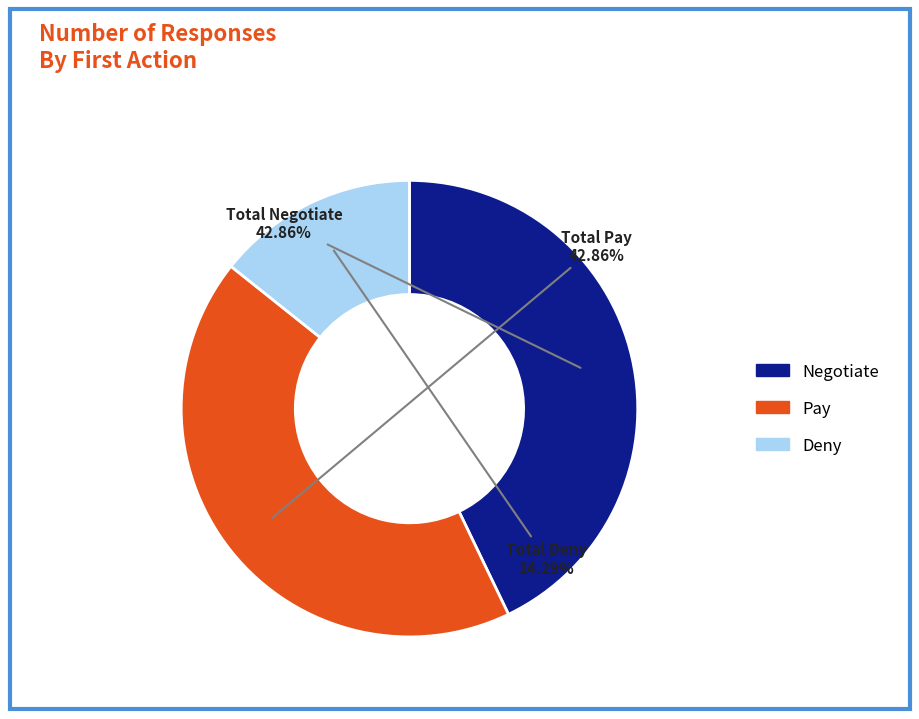

Approximately how many times larger is the value at Pay compared to Deny?

3.0